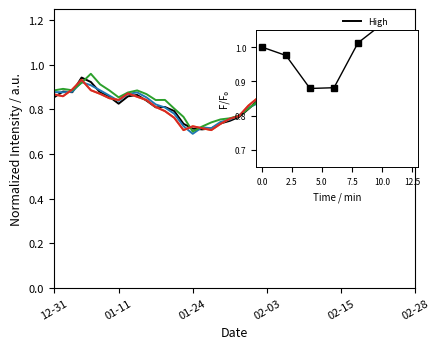

How many interior local peaks does the Adj Close series have?

7